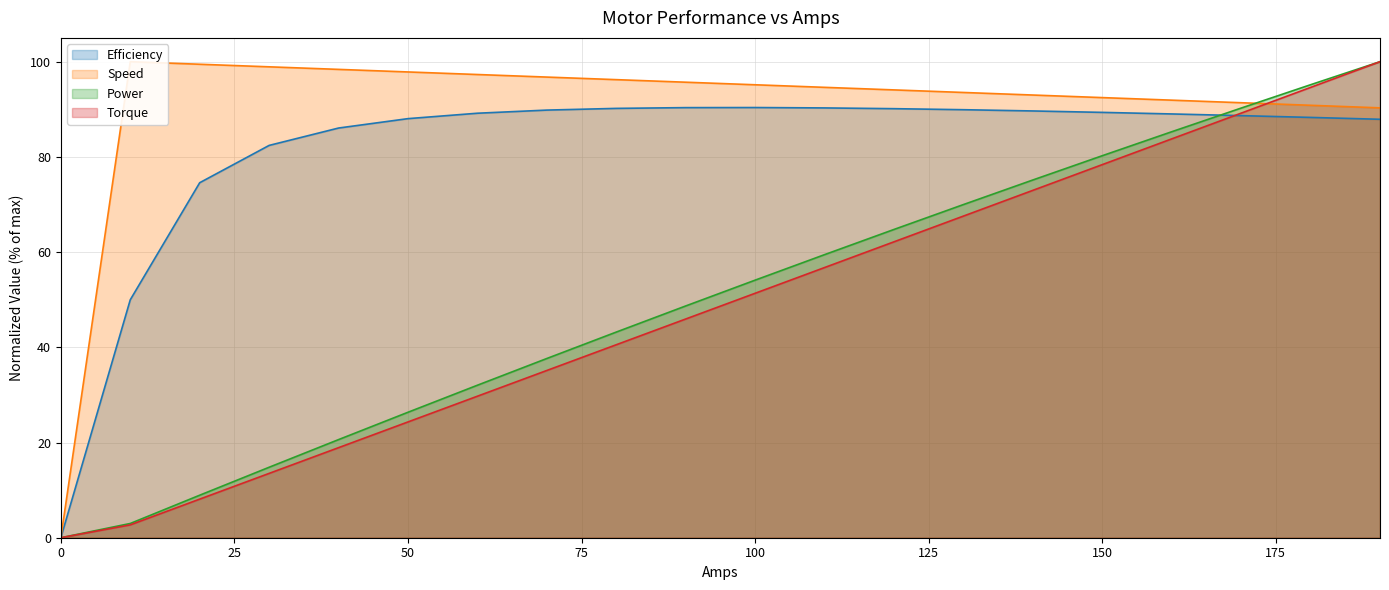

How many lines are shown in the chart?

4